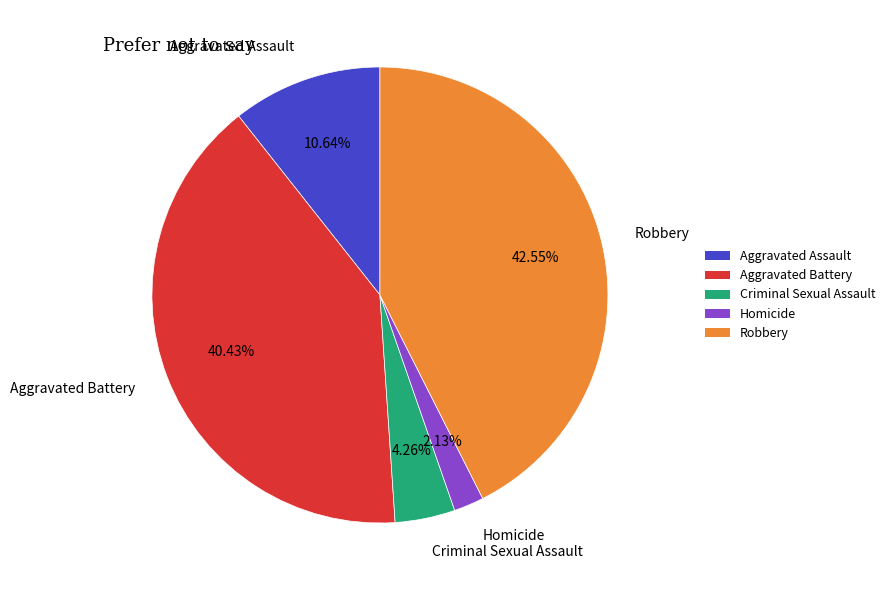

Which slice is the largest?

Robbery